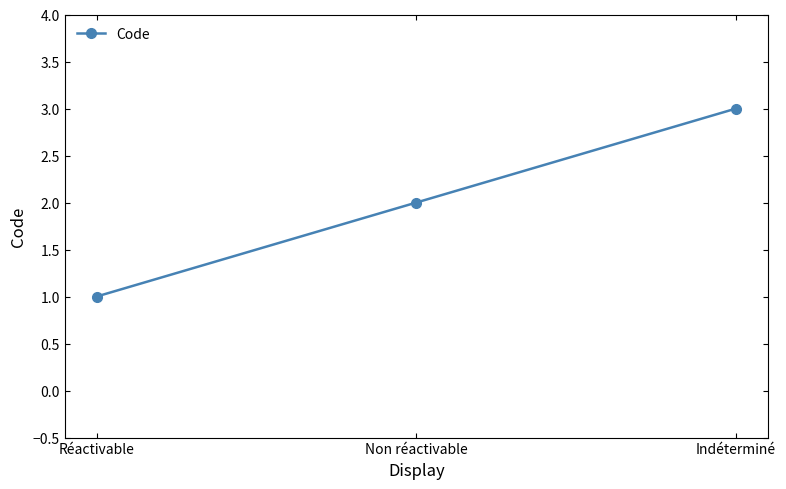

Reading left to right, list all the values displayed in this chart.

1	2	3